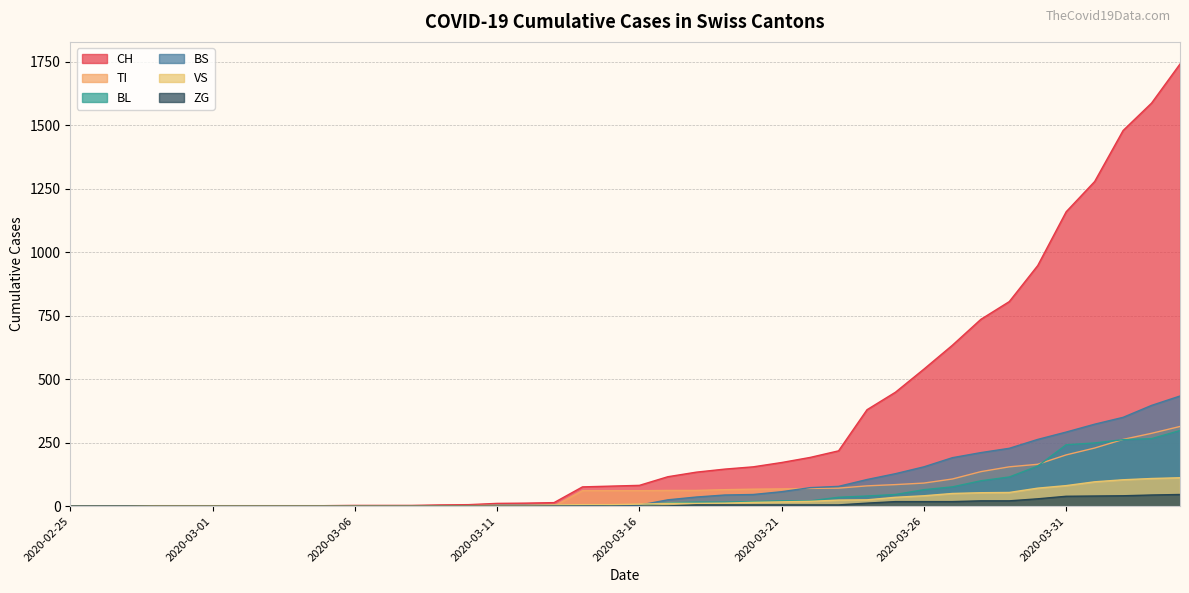

What is the difference between the maximum and minimum values in the BS series?

434